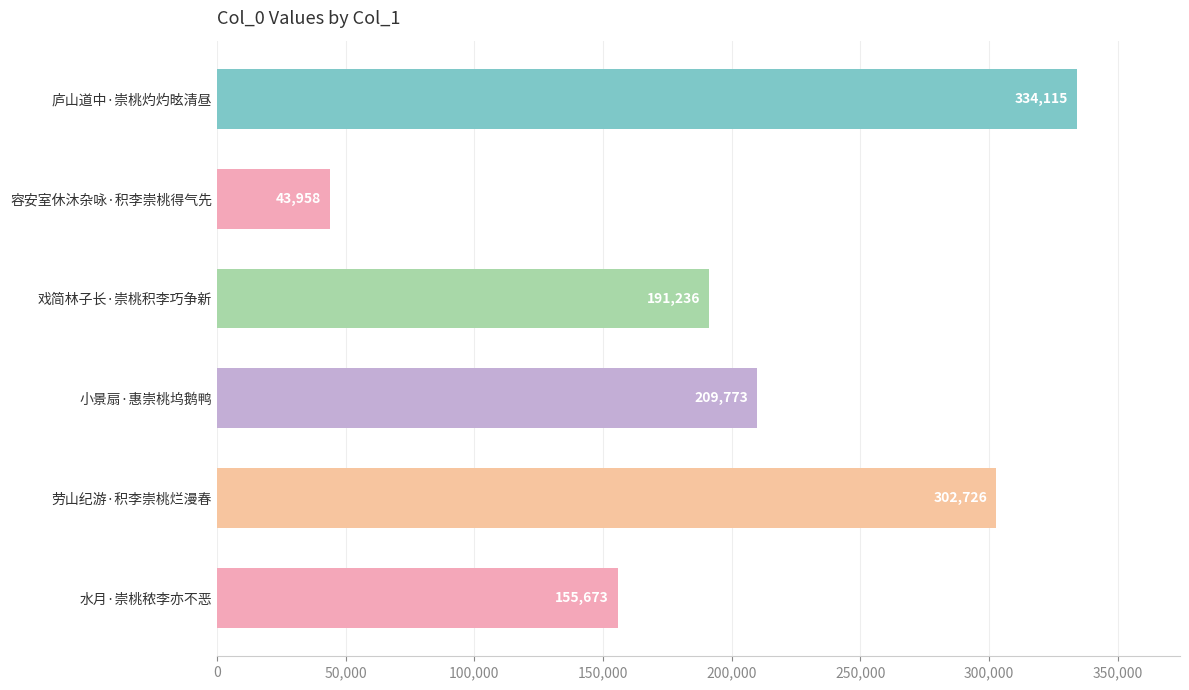

Reading top to bottom, list all the values displayed in this chart.

庐山道中·崇桃灼灼昡清昼=334115	容安室休沐杂咏·积李崇桃得气先=43958	戏简林子长·崇桃积李巧争新=191236	小景扇·惠崇桃坞鹅鸭=209773	劳山纪游·积李崇桃烂漫春=302726	水月·崇桃秾李亦不恶=155673